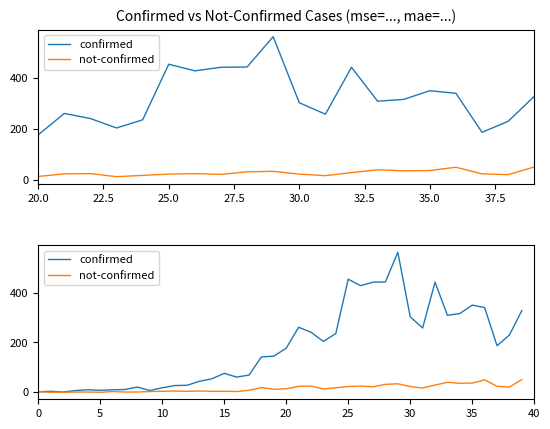

How many lines are shown in the chart?

2